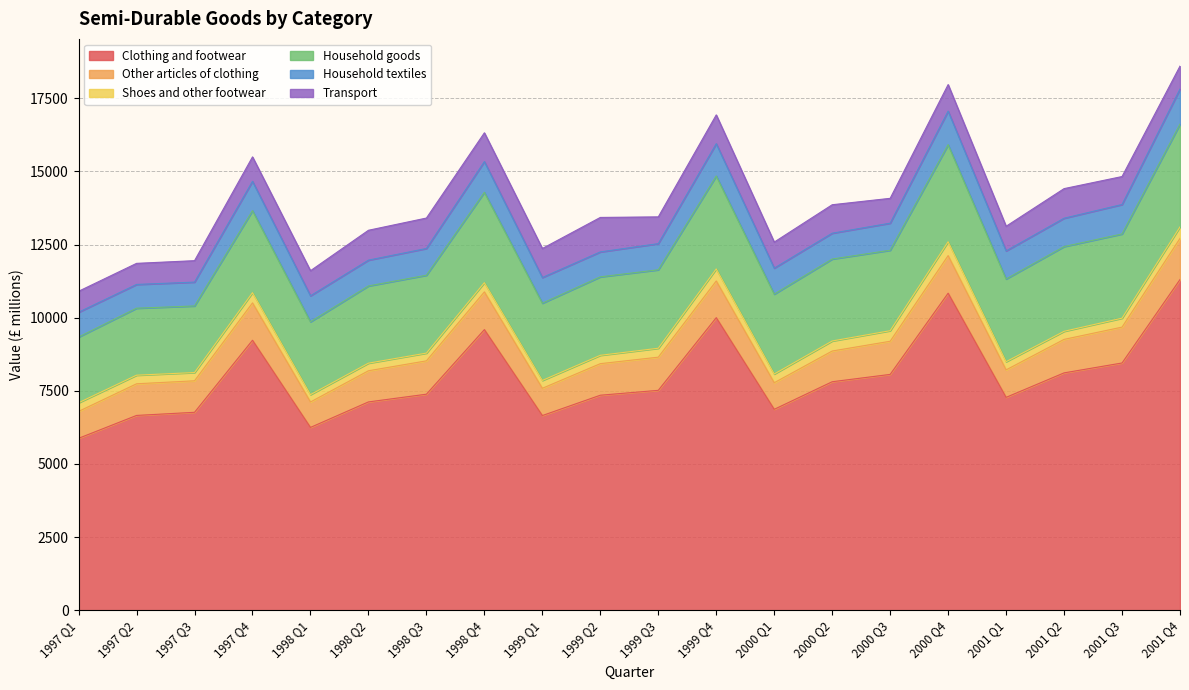

True or false: Household goods has a value of 855 at 1997 Q1.

False